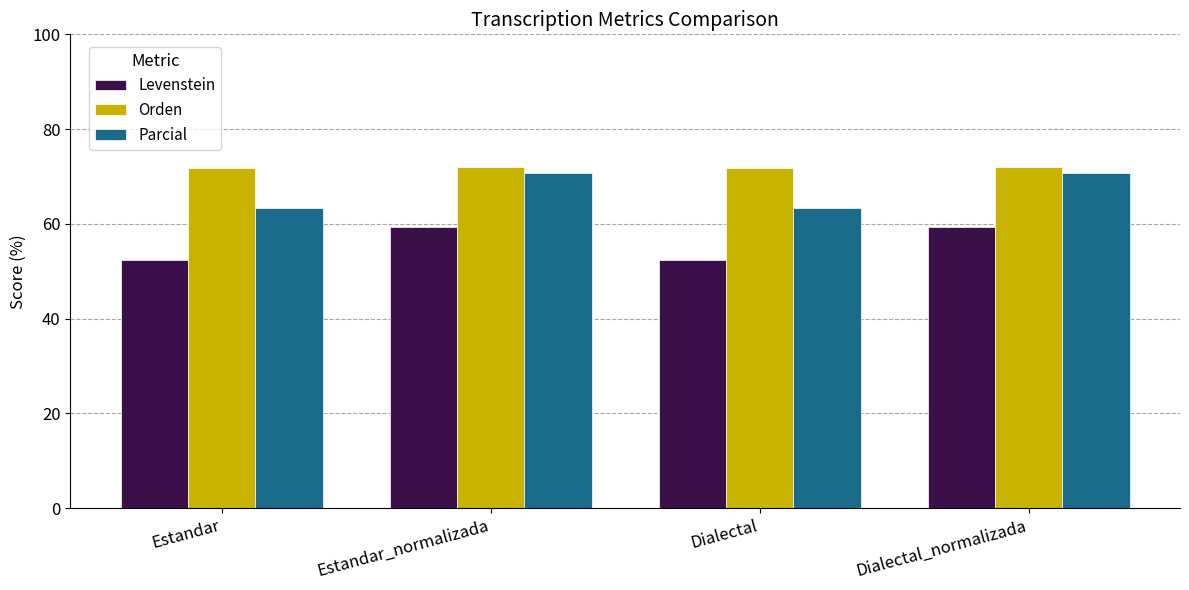

What is the total value across all series at Estandar?

187.6